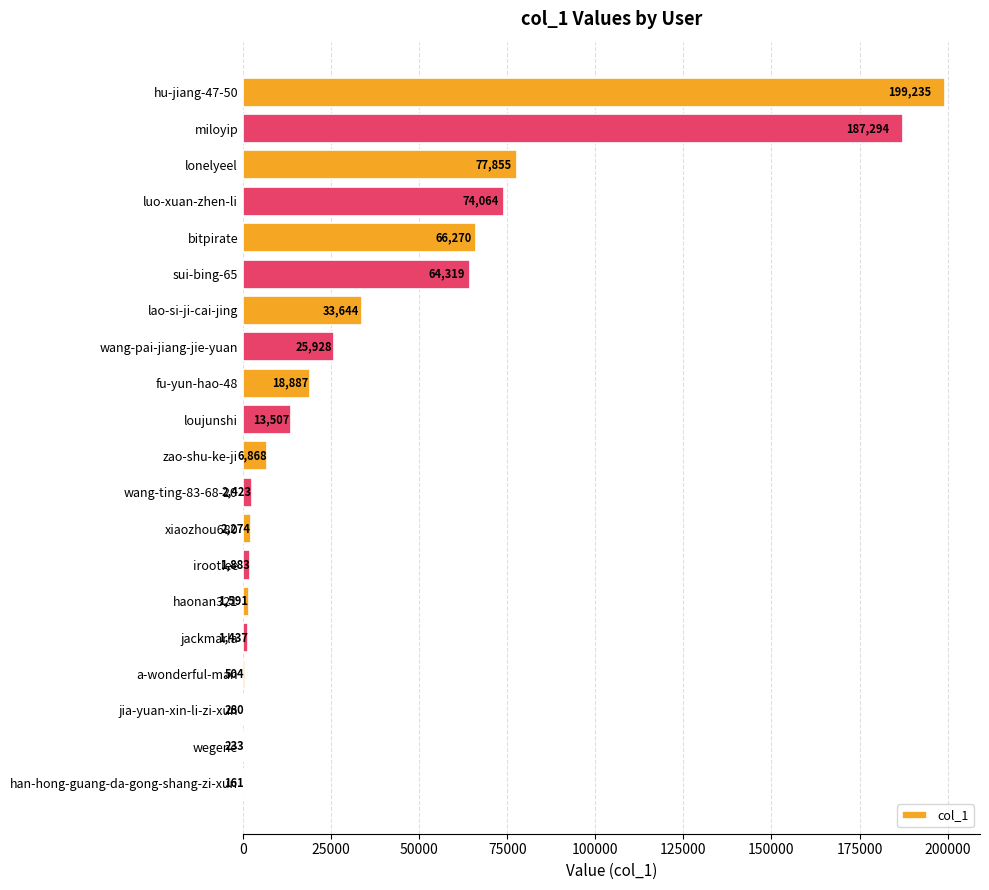

What is the greatest value displayed?

199235